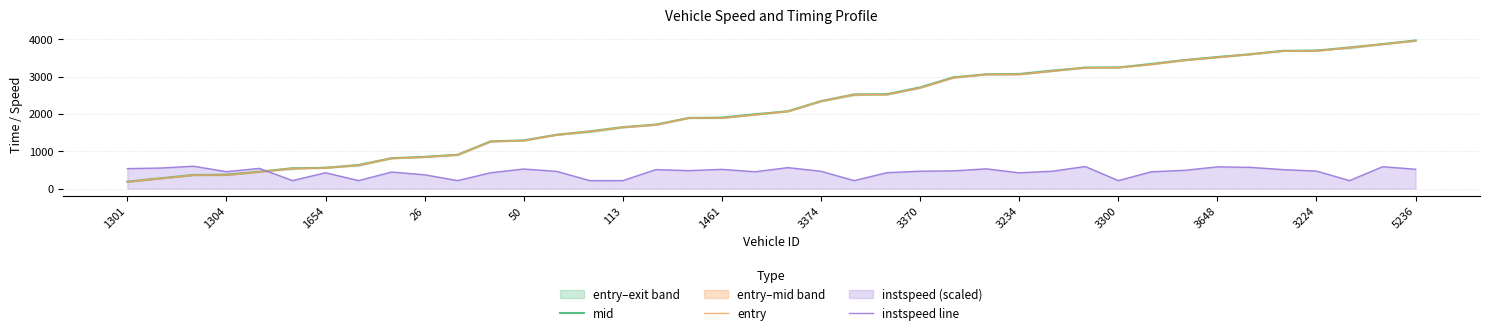

Is it true that mid equals 3246.1 at 29?

True